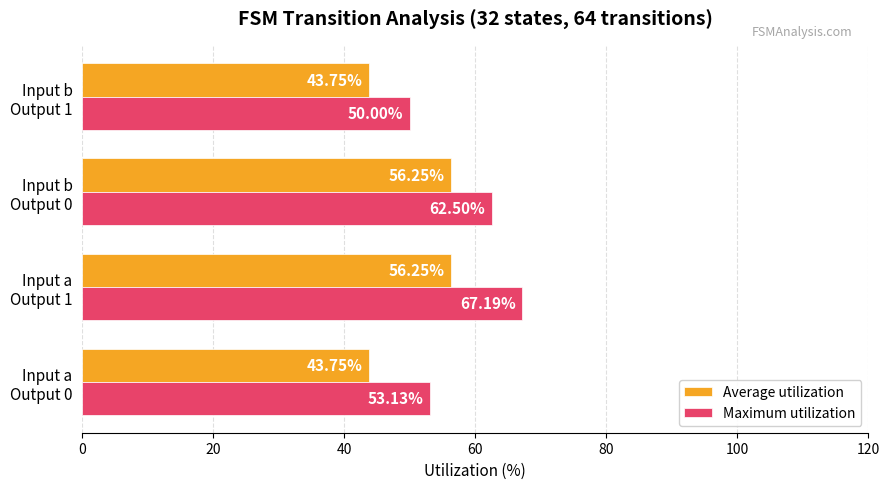

What is the difference between the maximum and second lowest values in the Maximum utilization series?

14.1